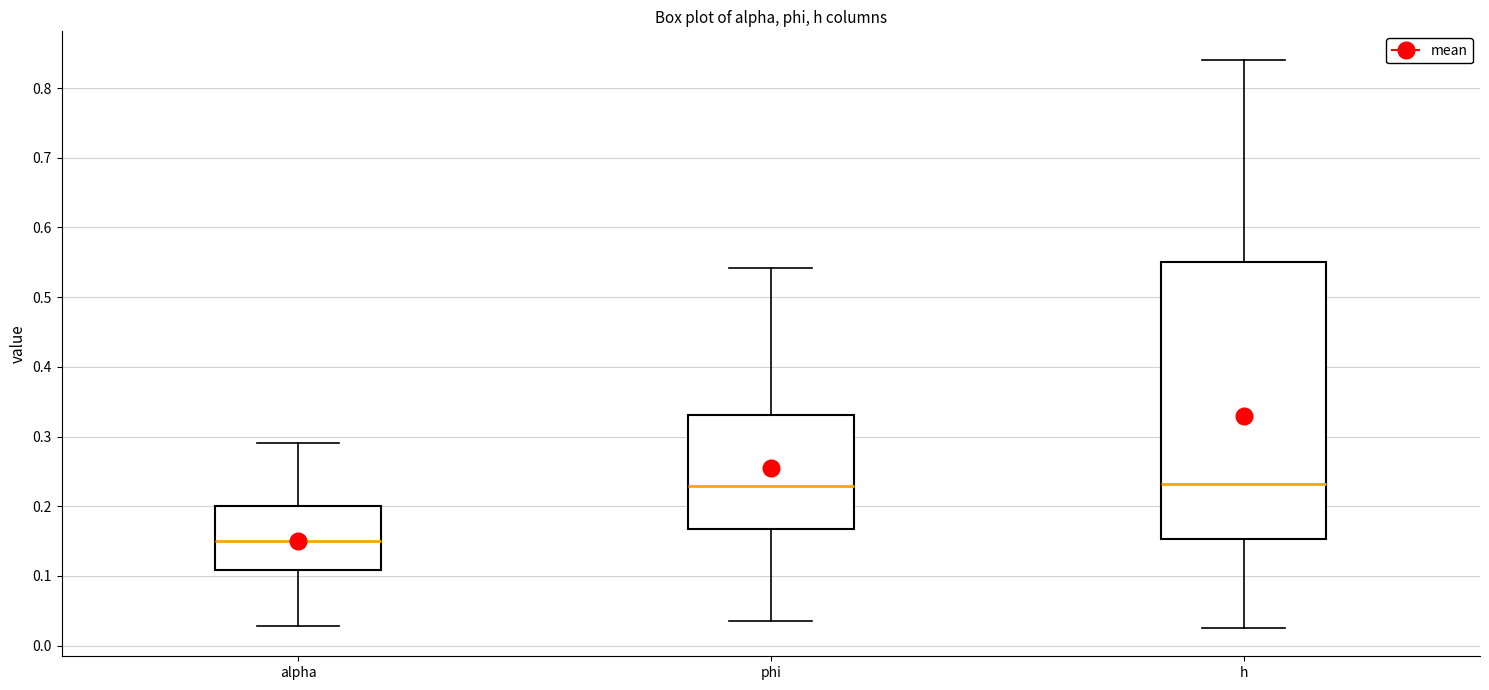

Reading left to right, transcribe this box plot: for each box, give where its median line is, the range the box spans, and where its two whiskers end, as read against the y-axis. The values are not printed on the chart, so give them approximately, as read against the axis.

alpha: median 0.15, box 0.11 to 0.20, whiskers 0.03 to 0.29
phi: median 0.23, box 0.17 to 0.33, whiskers 0.03 to 0.54
h: median 0.23, box 0.15 to 0.55, whiskers 0.03 to 0.84